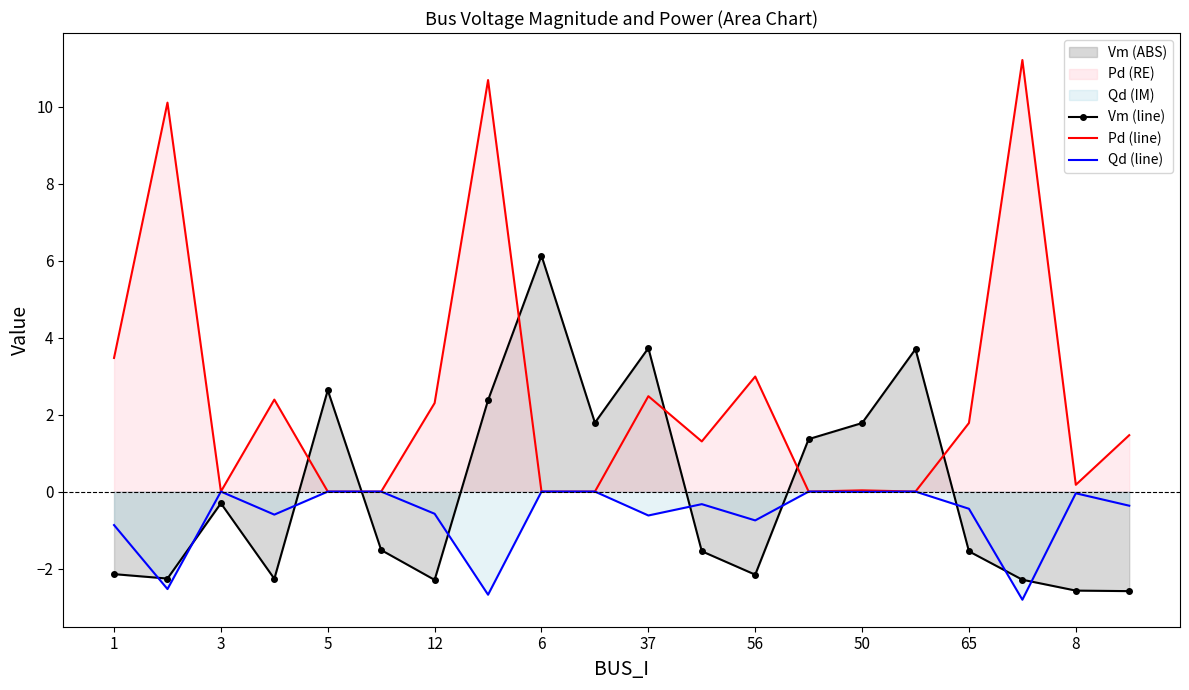

Is the value of Pd (line) at 3 greater than the value of Vm (line) at 5?

No